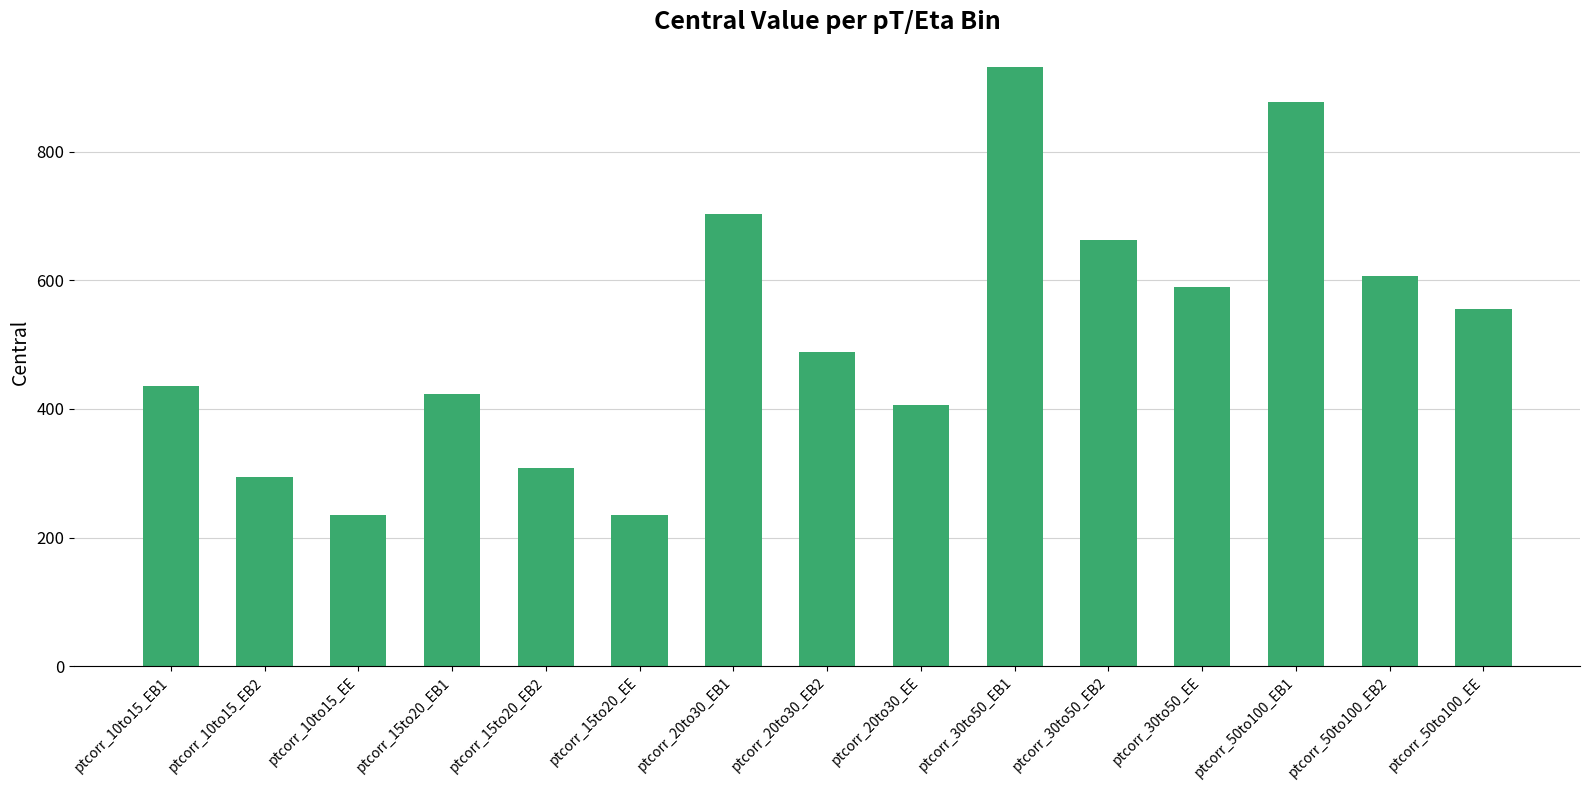

What is the label of the 8th bar from the right?

ptcorr_20to30_EB2